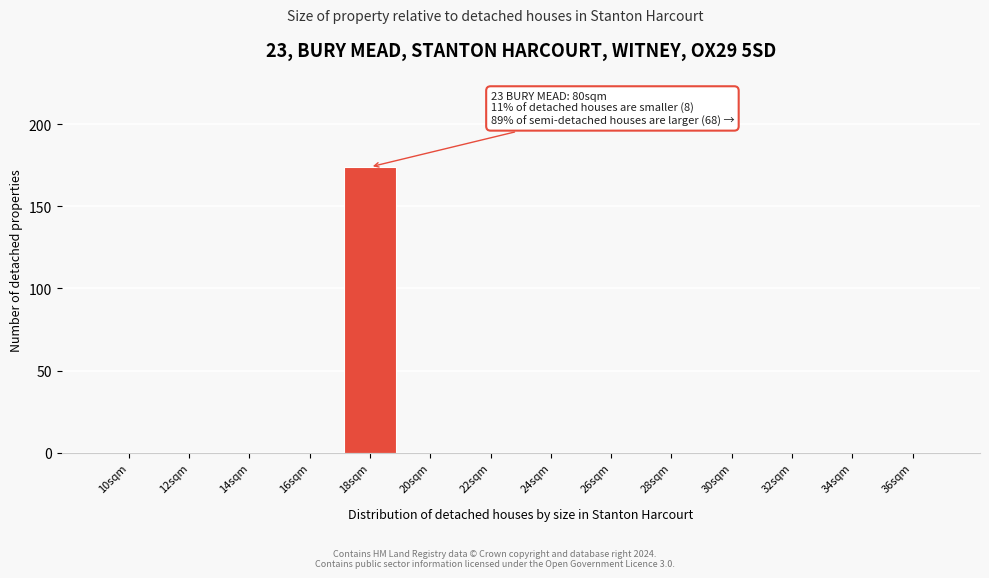

Reading left to right, list all the values displayed in this chart.

10sqm=0	12sqm=0	14sqm=0	16sqm=0	18sqm=174	20sqm=0	22sqm=0	24sqm=0	26sqm=0	28sqm=0	30sqm=0	32sqm=0	34sqm=0	36sqm=0